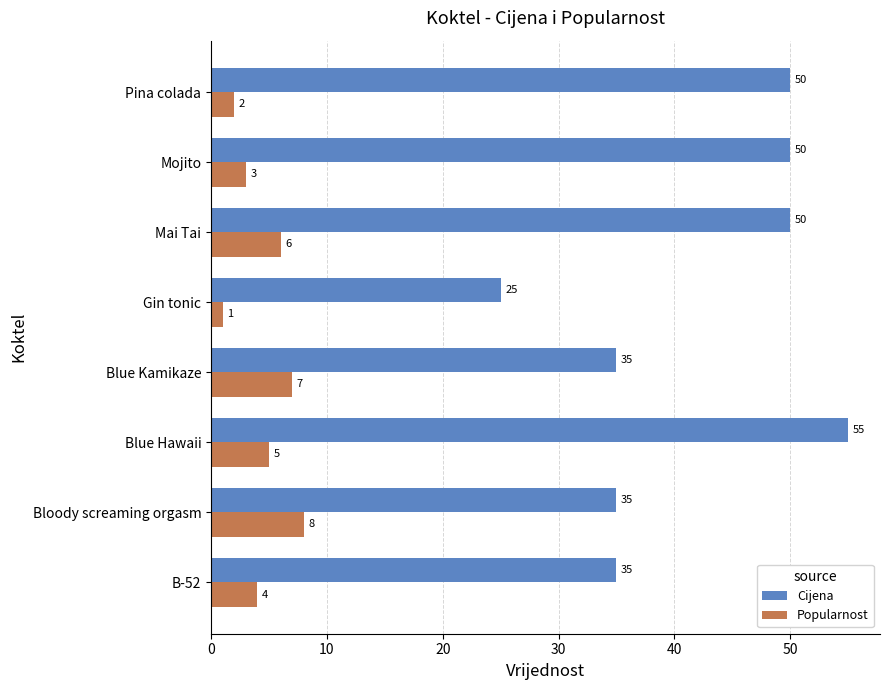

Which series has the largest range (max minus min)?

Cijena